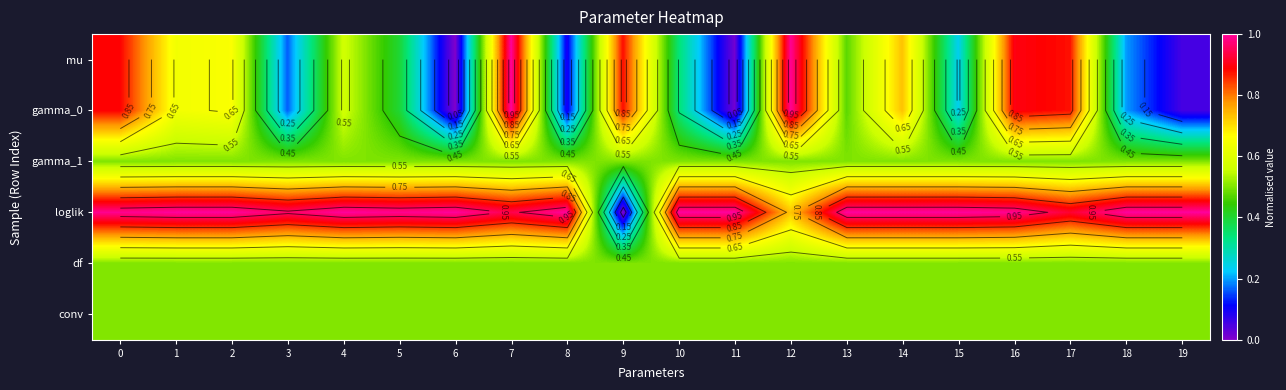

How many categories are shown in the chart?

20